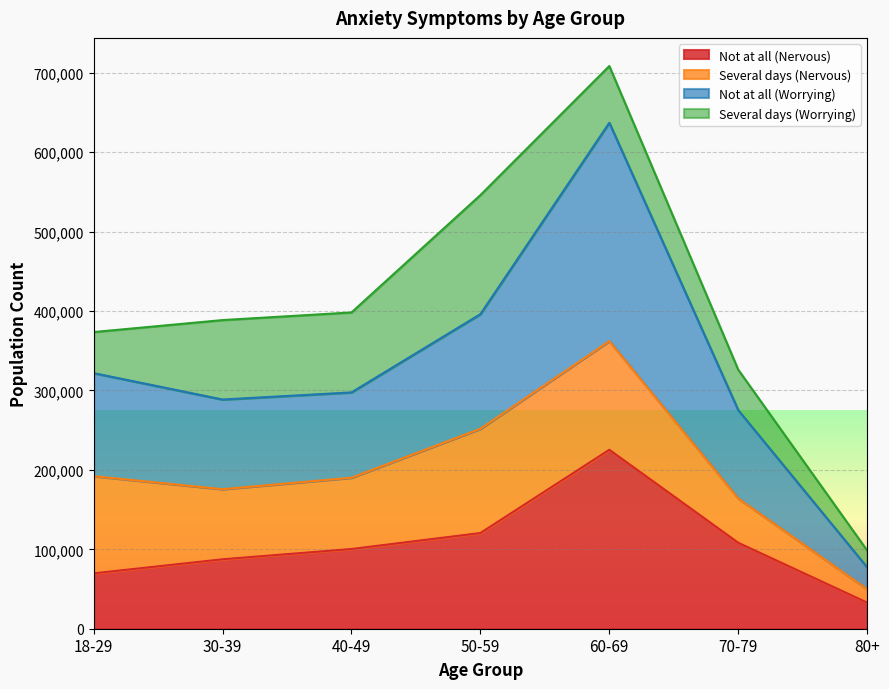

What is the label of the 6th point from the left?

70-79